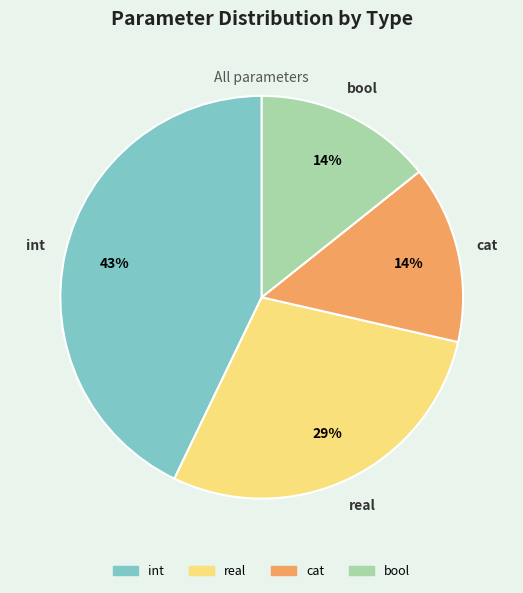

How many slices are in this pie chart?

4